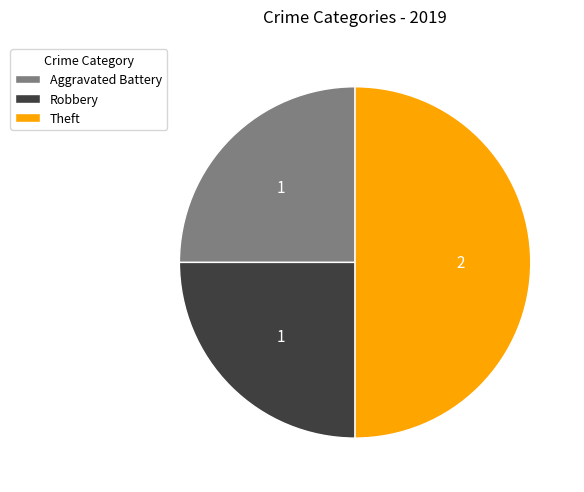

How many segments does this pie chart have?

3